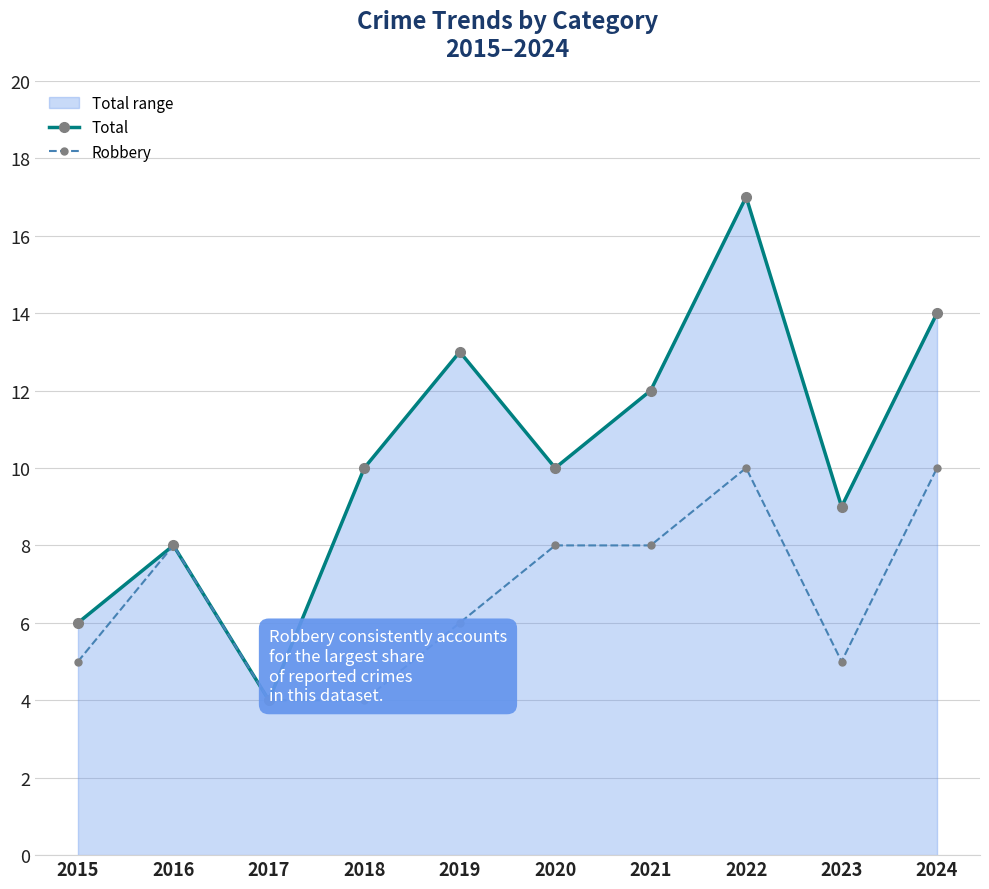

What is the value of the Robbery point at the 1st from the left?

5